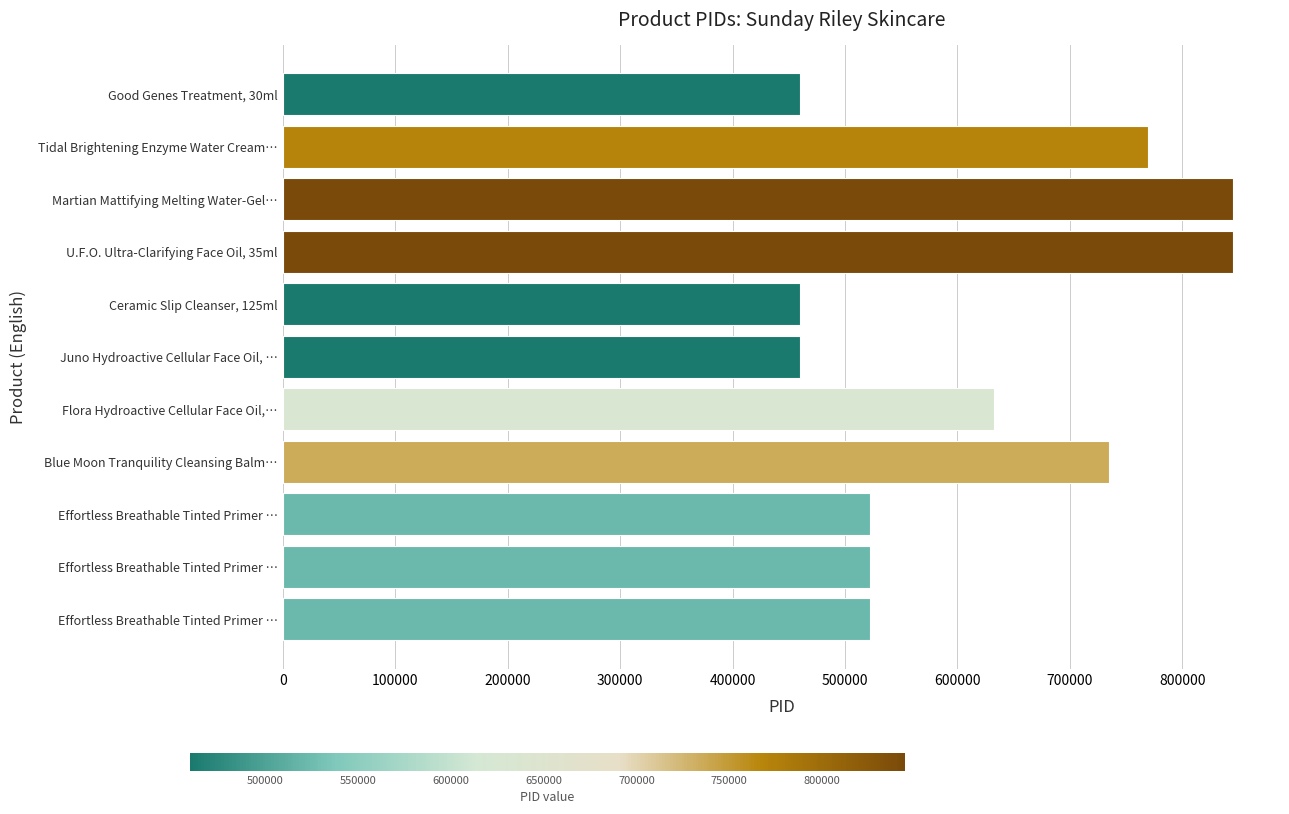

How many bars are there in total?

11